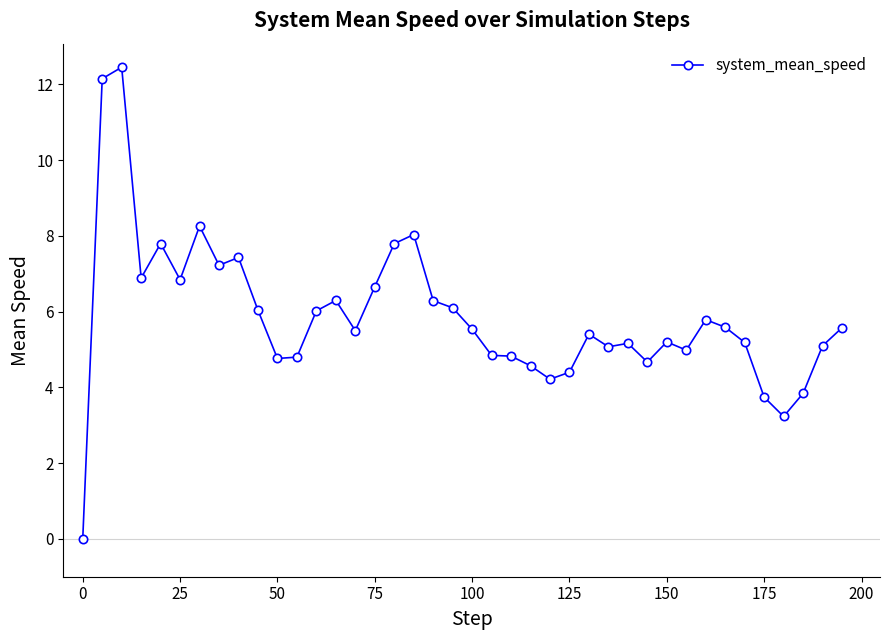

What is the value of the 39th point from the left?

5.1